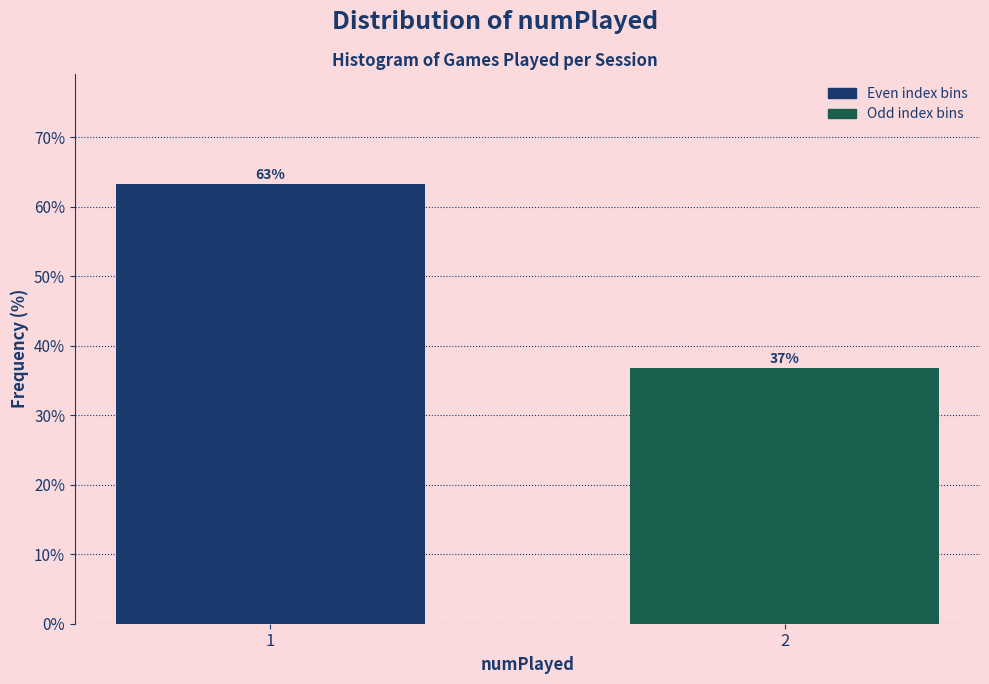

What is the sum of all values?

100.0